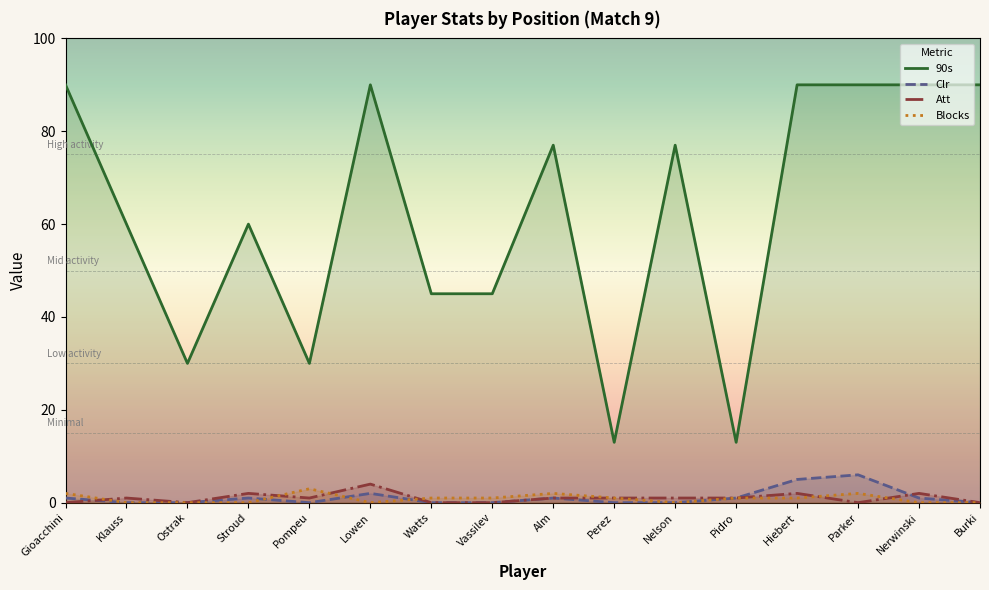

How many distinct data groups are displayed?

4